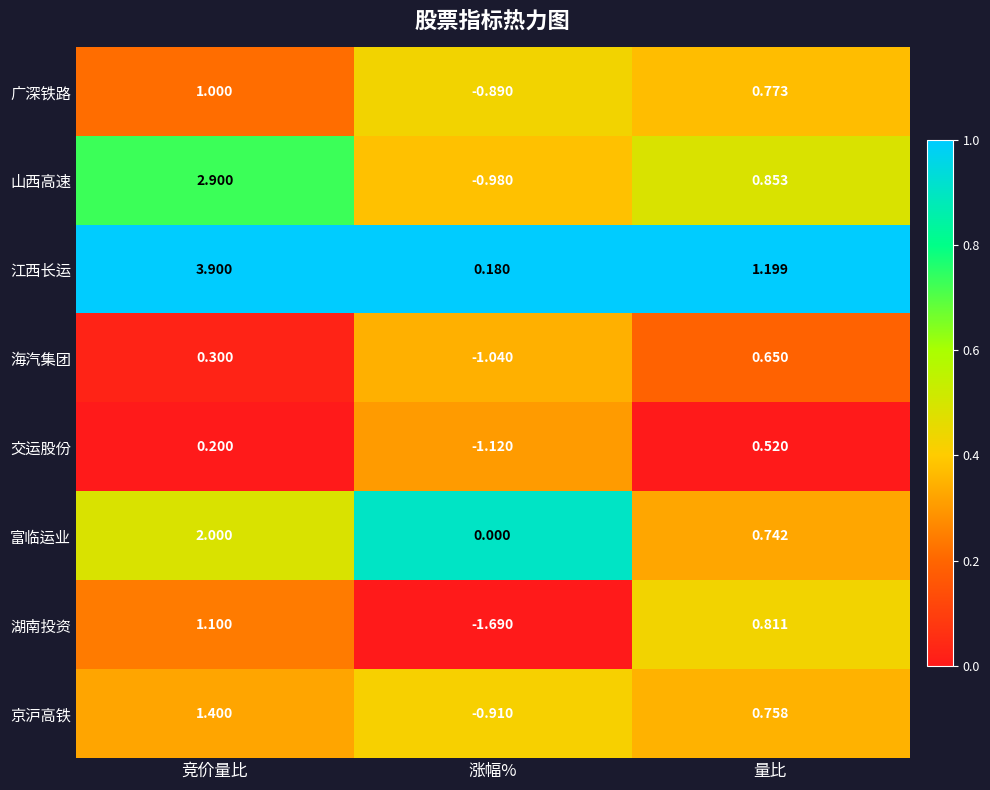

At which label does 山西高速 first exceed 0?

竞价量比